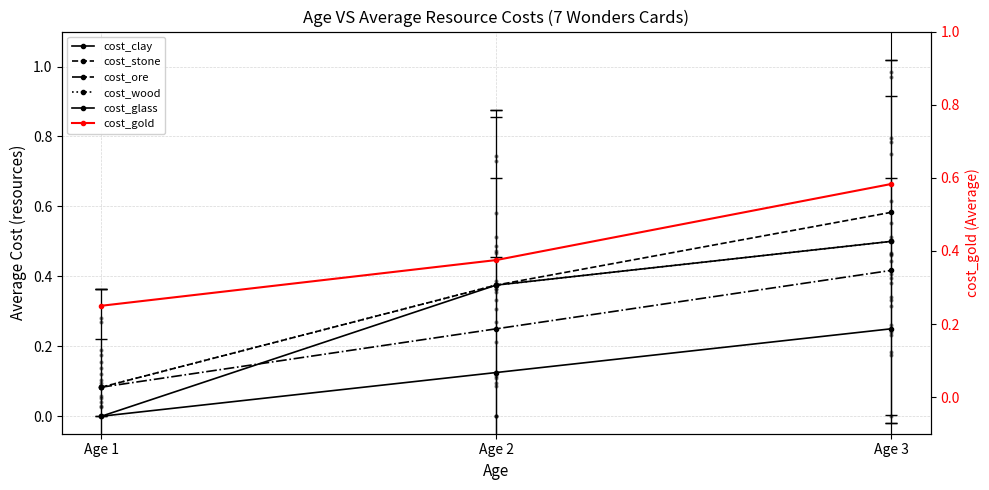

At which category is the sum across all series the highest?

Age 3